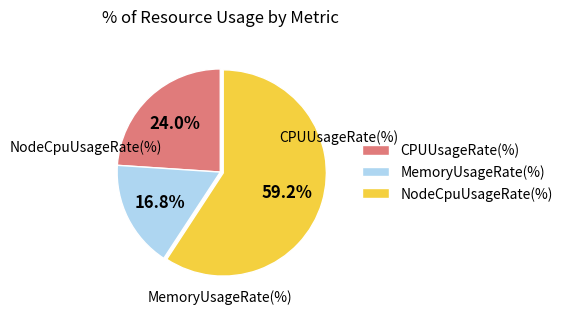

What percentage is the MemoryUsageRate(%) slice, to the nearest percent?

17%